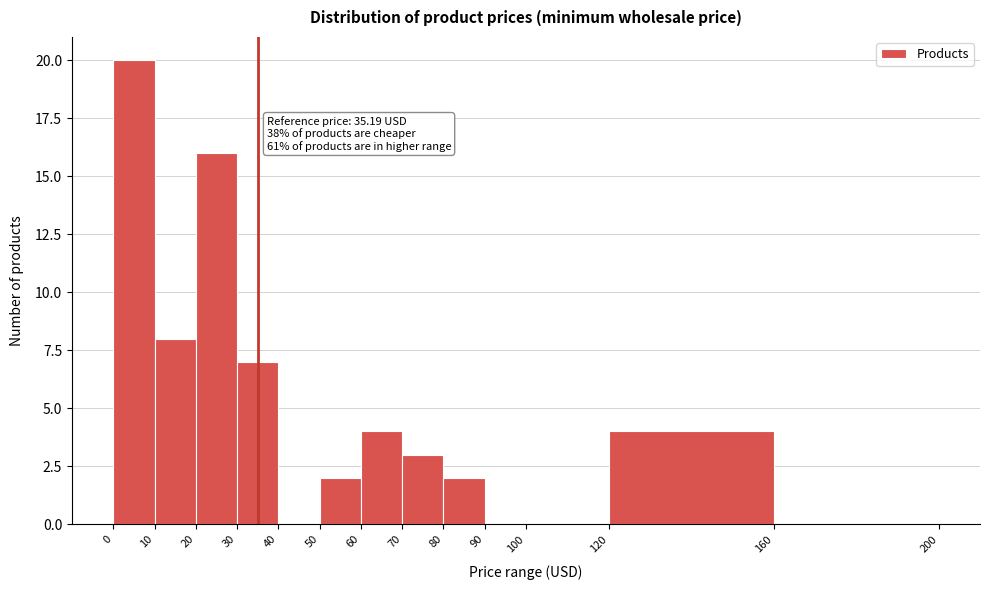

Which range on the x-axis has the tallest bar?

0 to 10